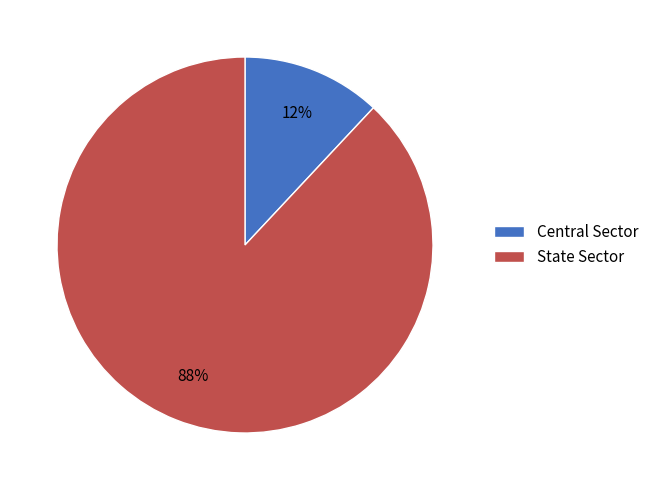

Combined, do State Sector and Central Sector account for over 50%?

Yes